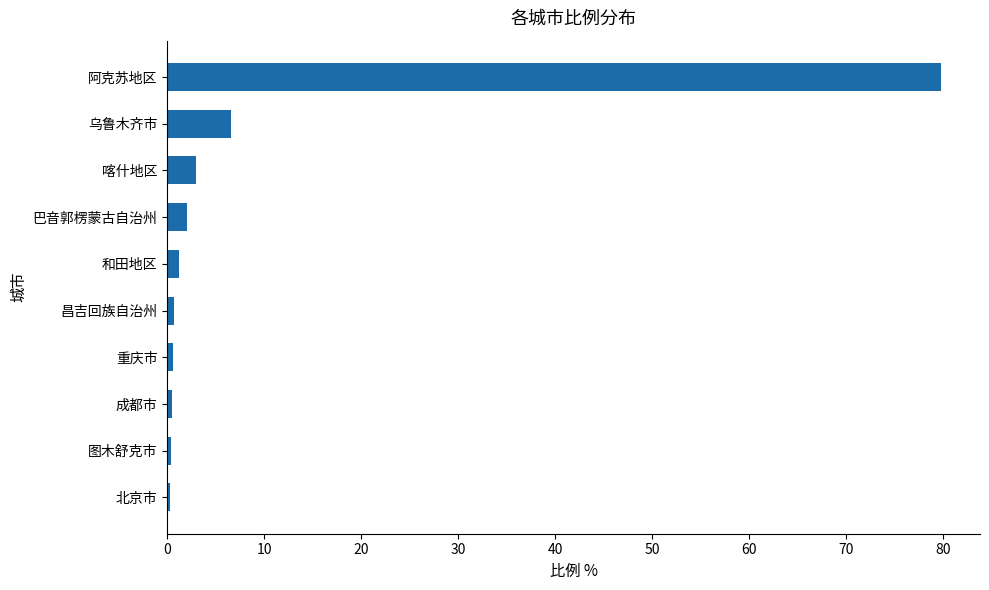

At which label is the value closest to 40?

乌鲁木齐市